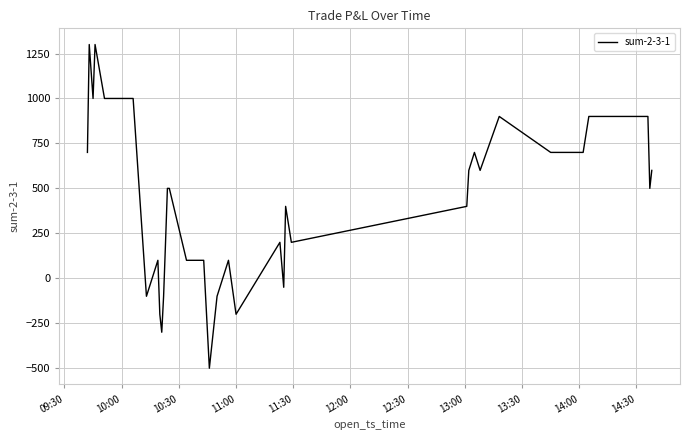

What is the difference between the maximum and minimum values?

1800.0